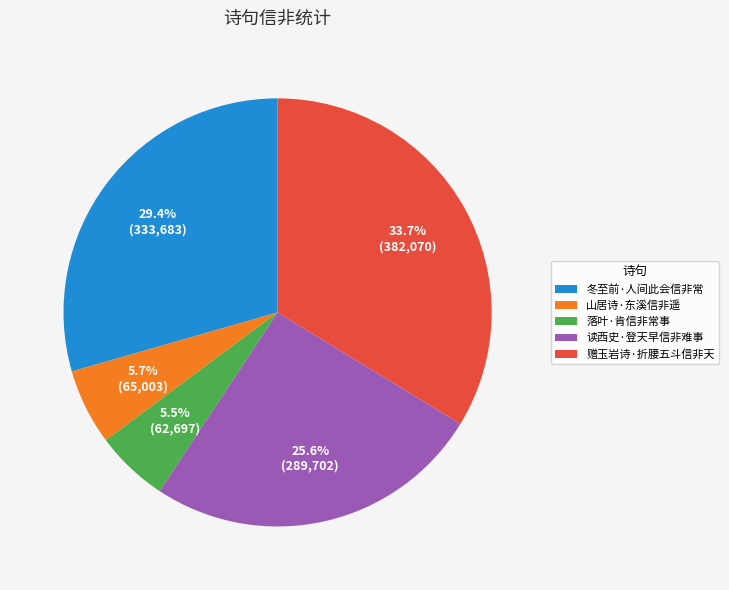

Which slice is the largest?

赠玉岩诗·折腰五斗信非天